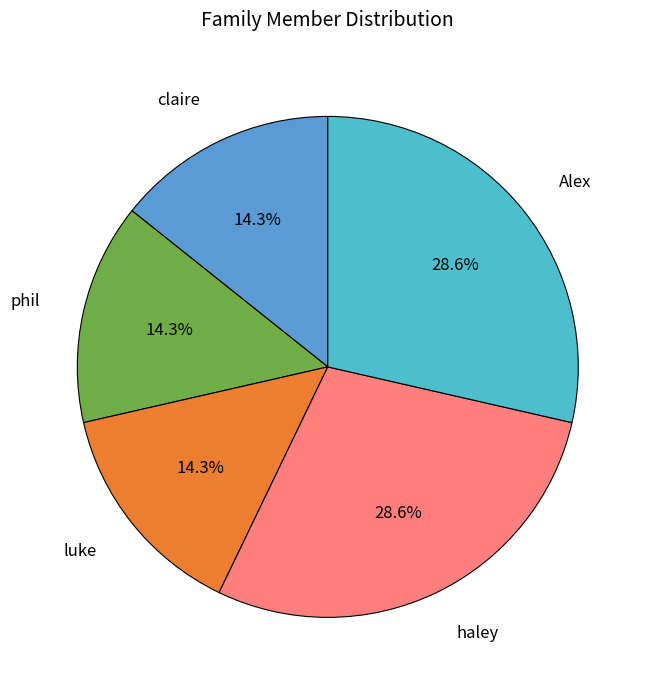

To the nearest percent, what is the difference between the haley and luke slice percentages?

14%